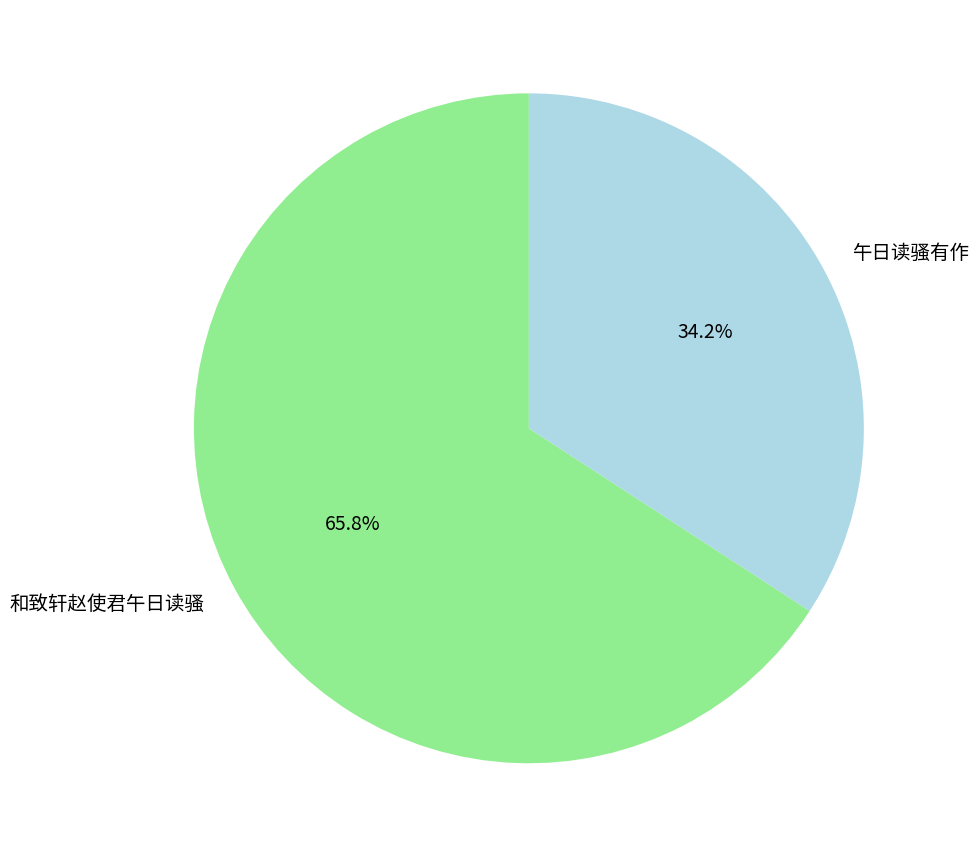

Which has a higher value, 和致轩赵使君午日读骚 or 午日读骚有作?

和致轩赵使君午日读骚